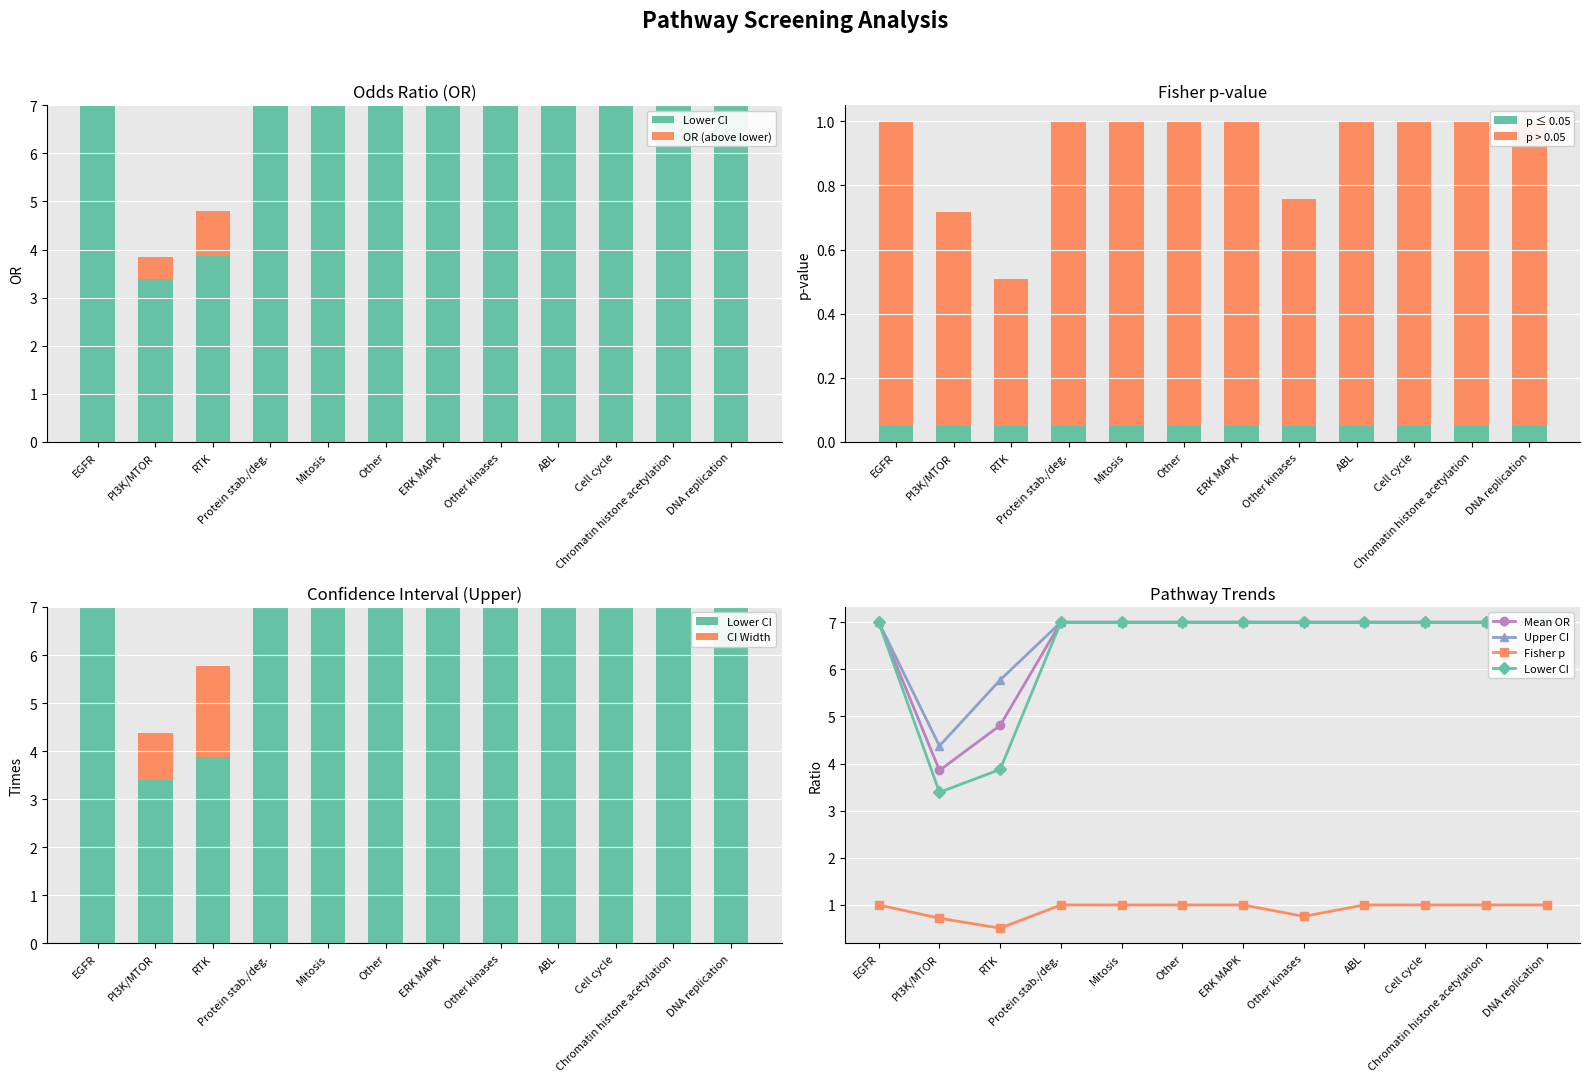

What is the value of the mean_upper bar at the 11th from the left?

7.0